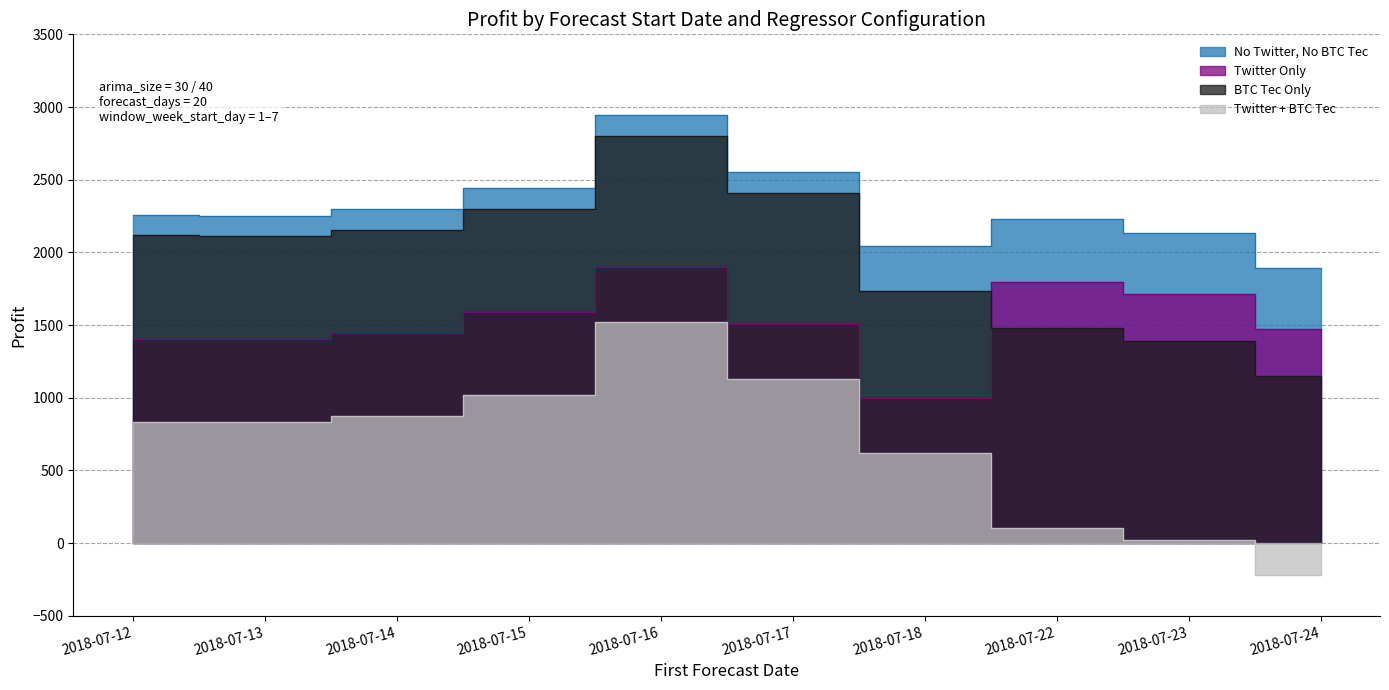

What is the value of the Twitter + BTC Tec point at the 4th from the left?

1016.6